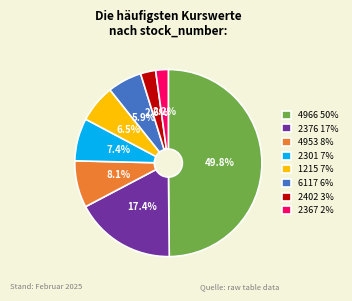

Which slice is the largest?

4966 50%